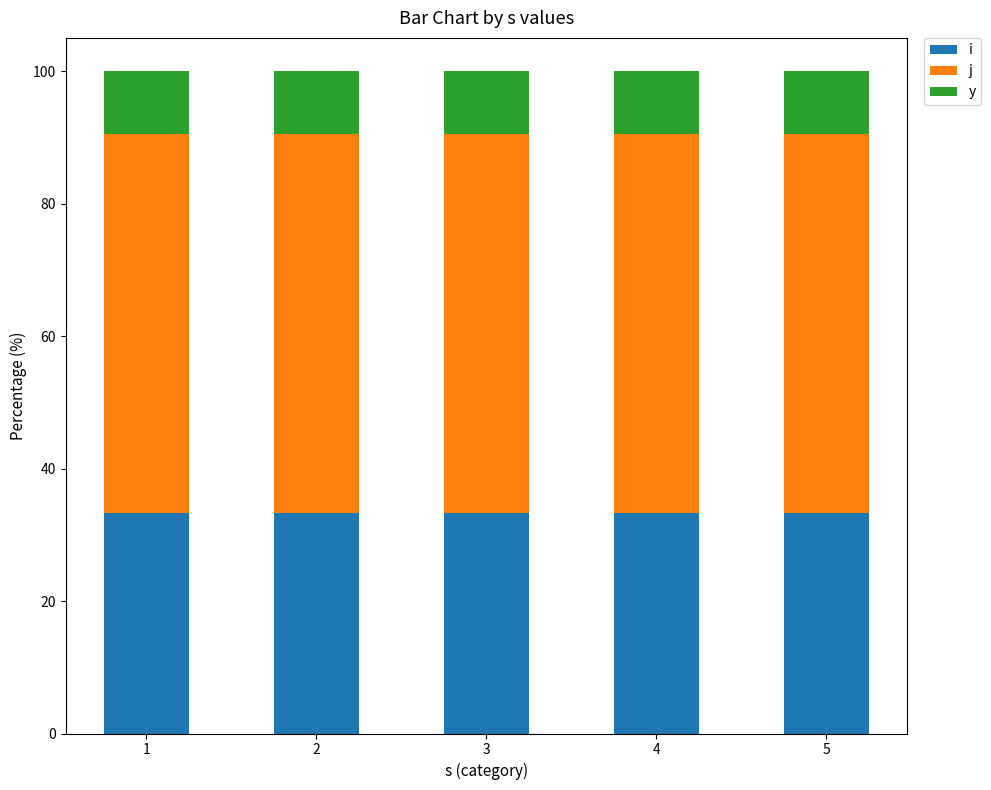

What is the average value of the i series?

33.3